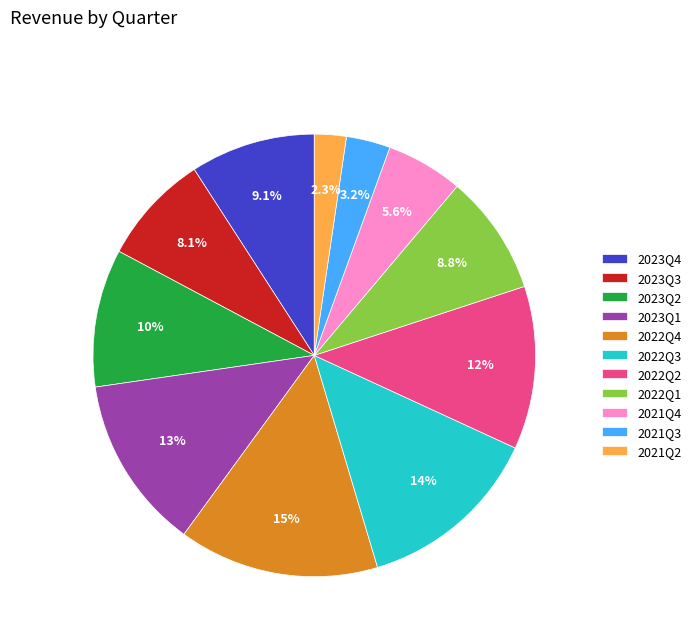

How many segments does this pie chart have?

11